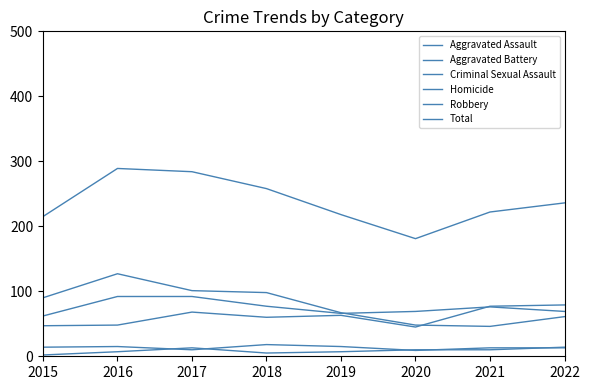

At 2020, list the series in order from largest to smallest.

Total, Aggravated Battery, Robbery, Aggravated Assault, Homicide, Criminal Sexual Assault